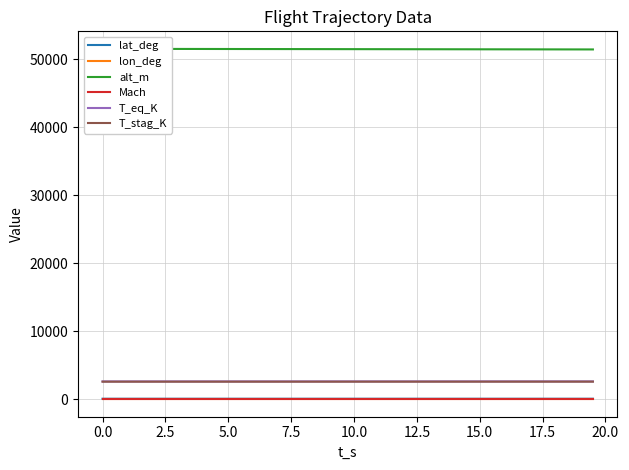

True or false: Mach and T_eq_K cross at least once.

False